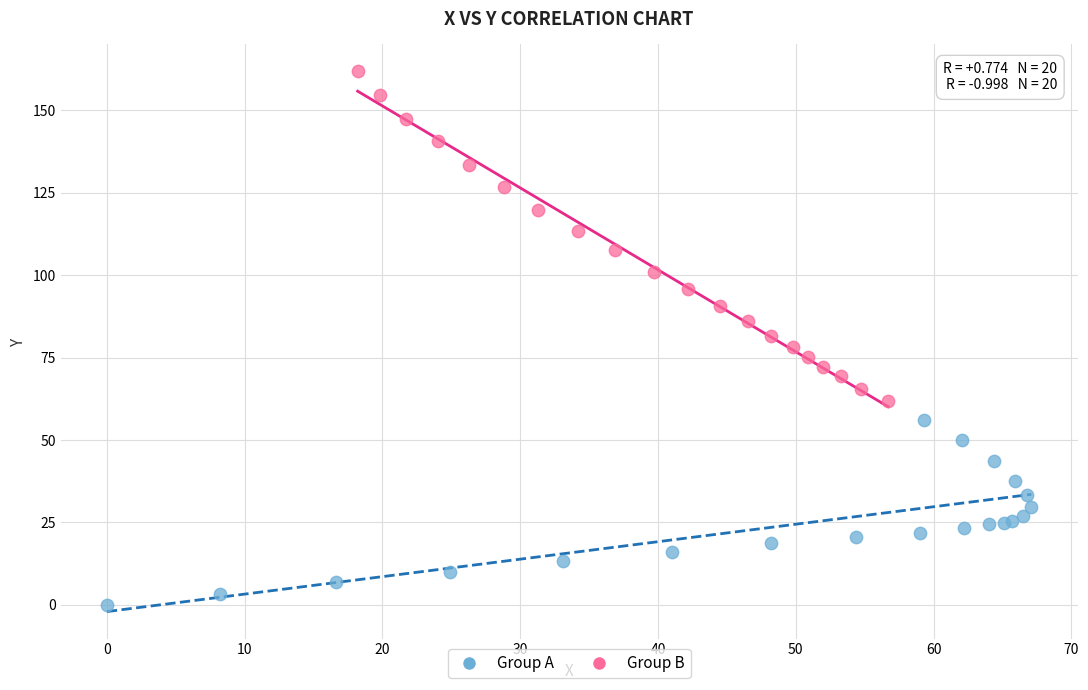

Which series has the widest spread of Y values?

Group B